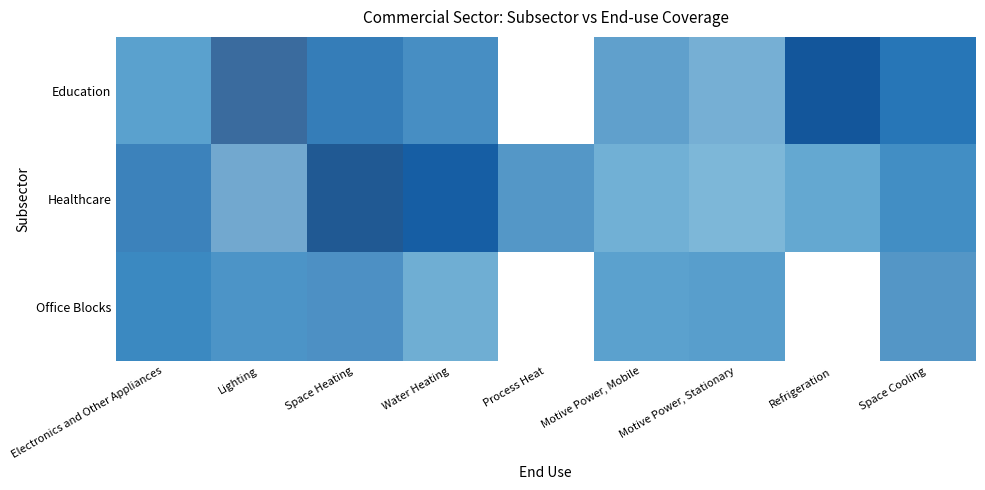

List the series in order of their peak value, highest first.

Healthcare, Education, Office Blocks